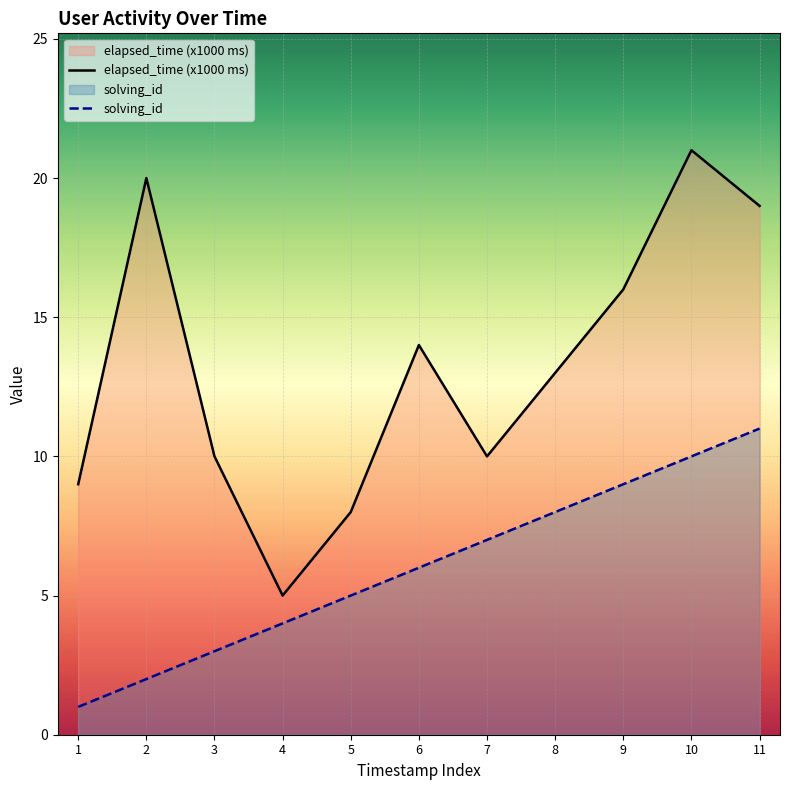

What is the difference between the elapsed_time (x1000 ms) values at 11 and 8?

6